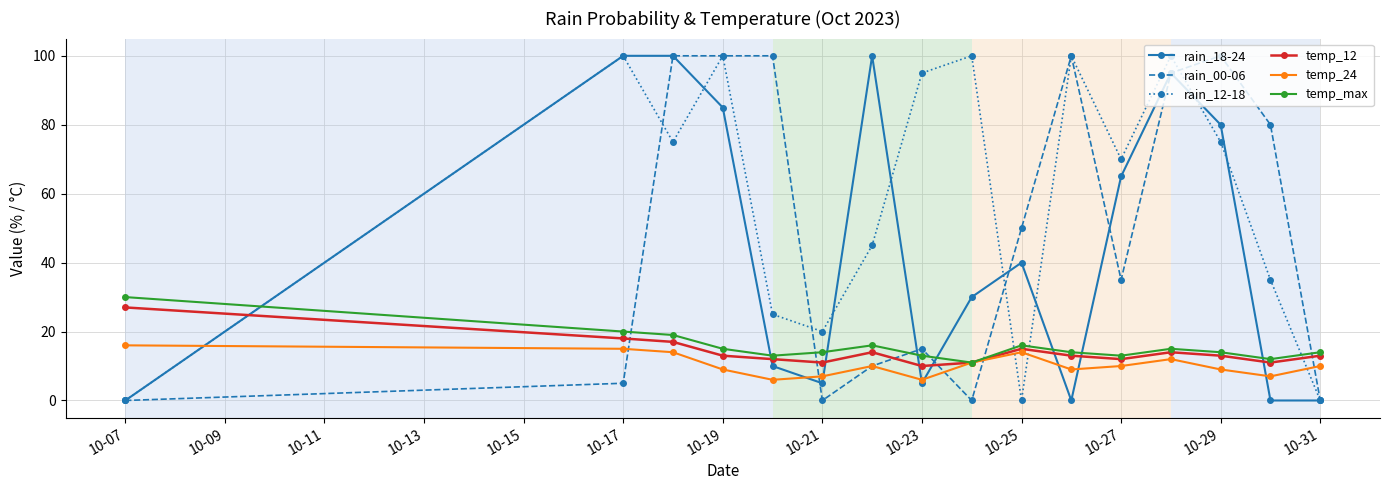

In temp_24, how many points are higher than both neighbors (excluding endpoints)?

3